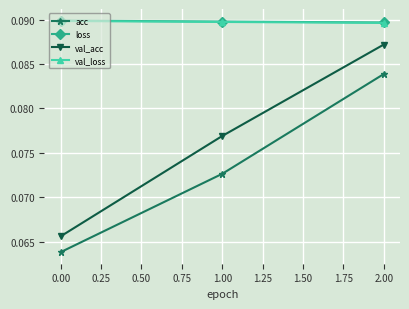

Which series changed the most between 1.00 and 2.00?

acc